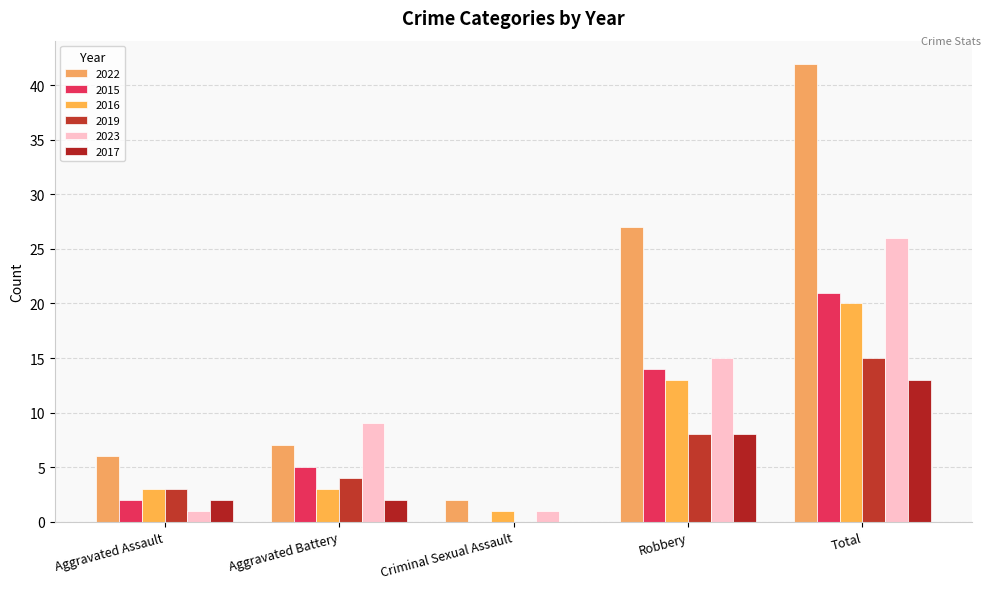

What is the label of the 5th bar from the right?

Aggravated Assault